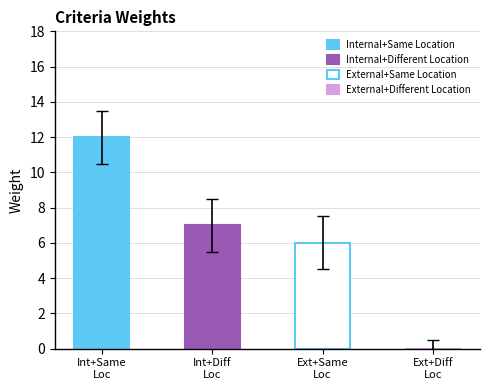

Which label corresponds to the largest value in the chart?

Internal+Same Location